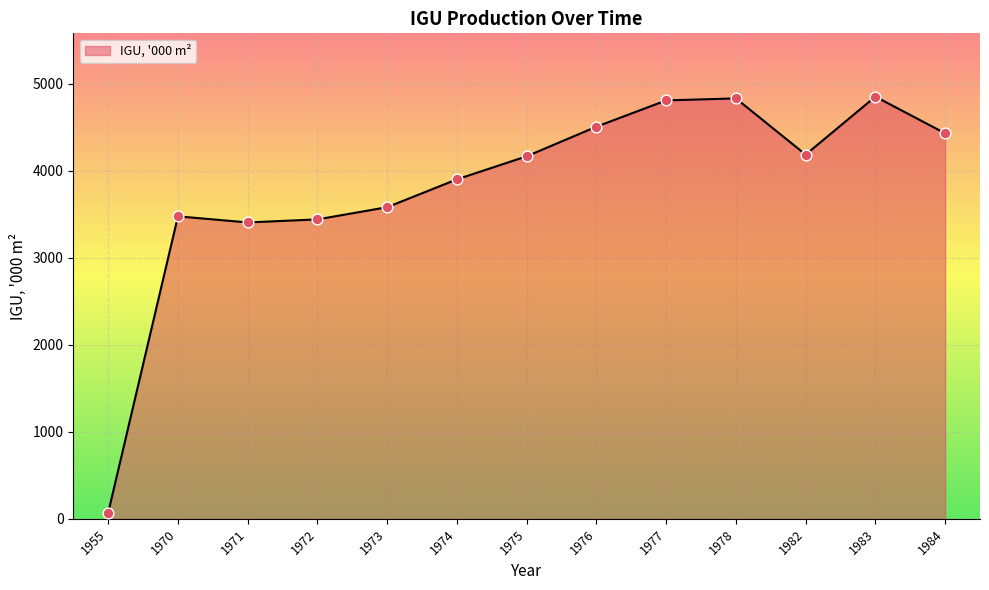

What is the change in value from 1977 to 1983?

+43.0